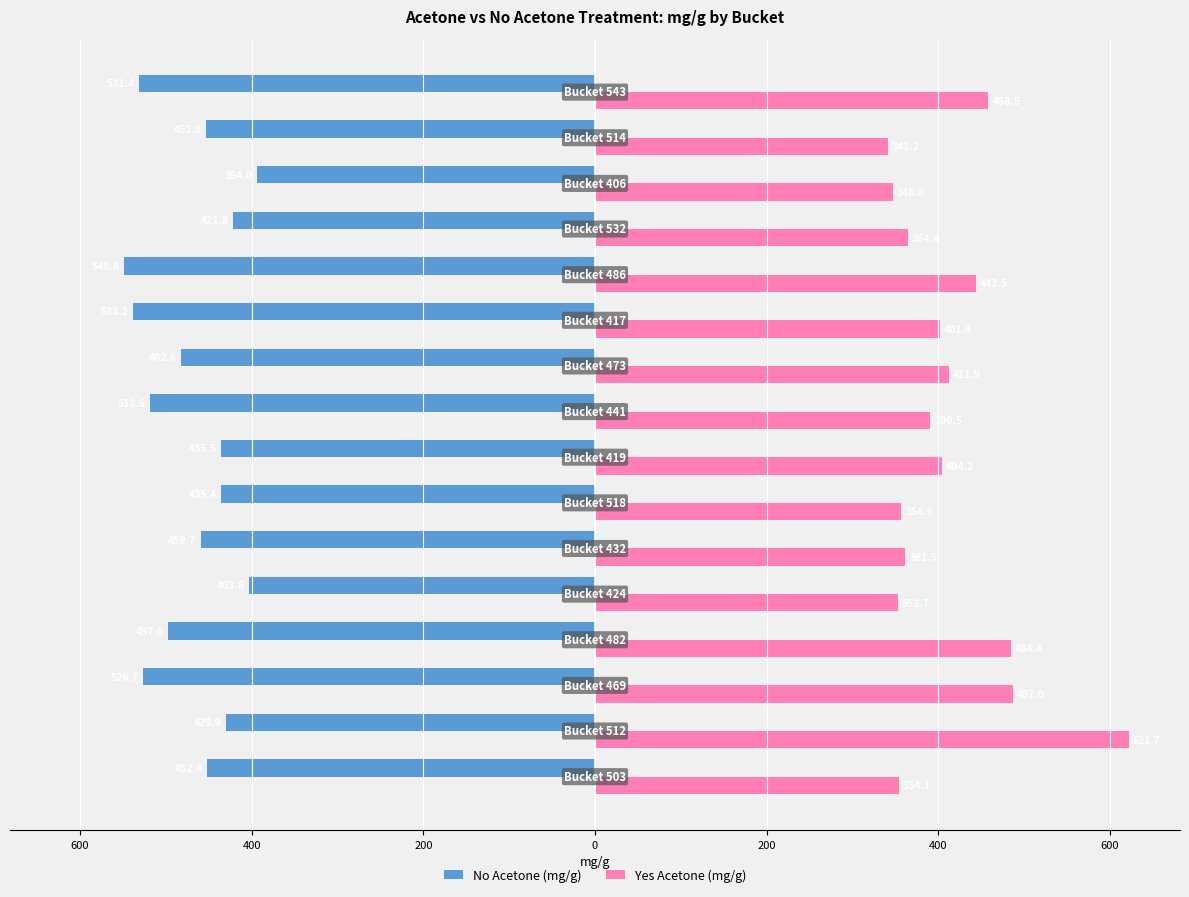

What are all the series names shown in the legend?

No Acetone (mg/g), Yes Acetone (mg/g)